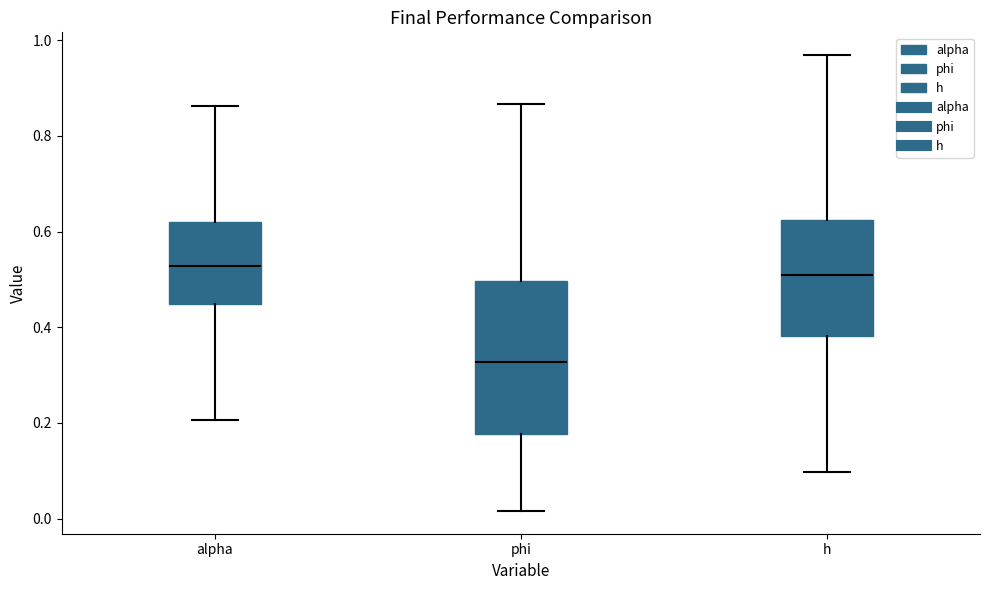

Which box's median line is the lowest?

phi